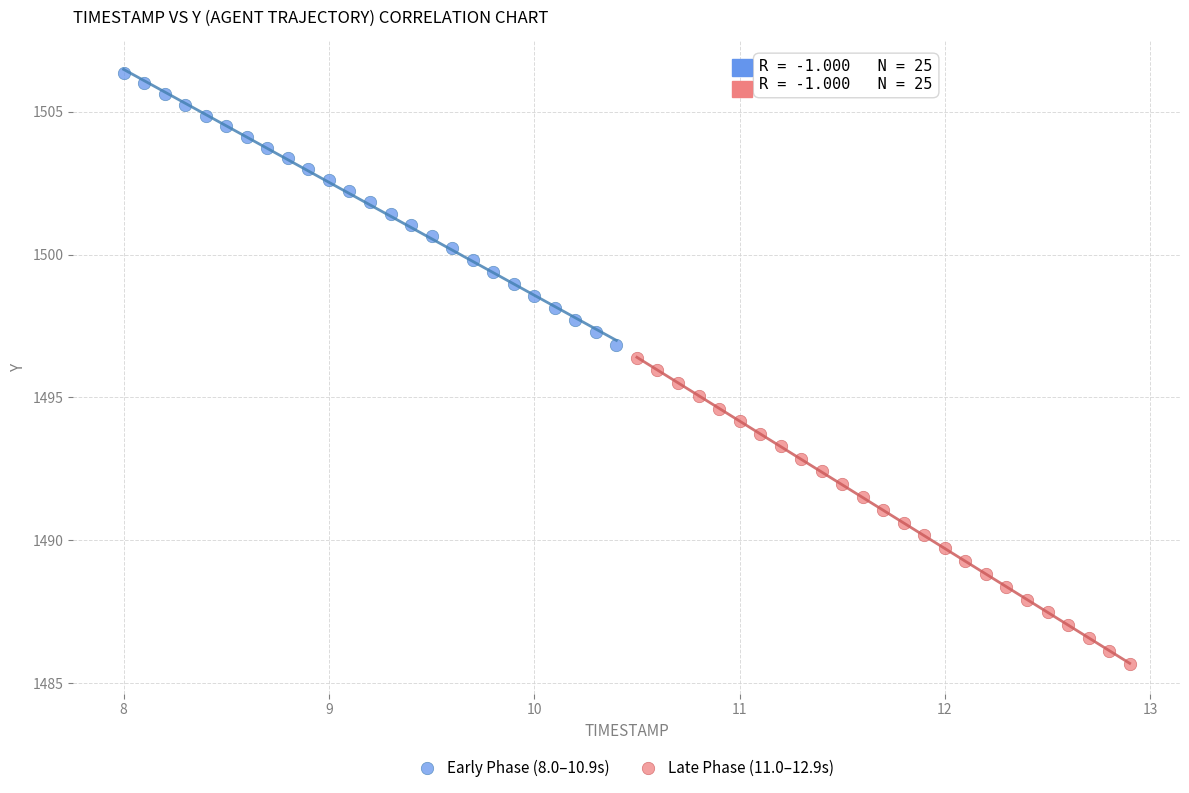

What are all the series names shown in the legend?

Early Phase (8.0–10.9s), Late Phase (11.0–12.9s)